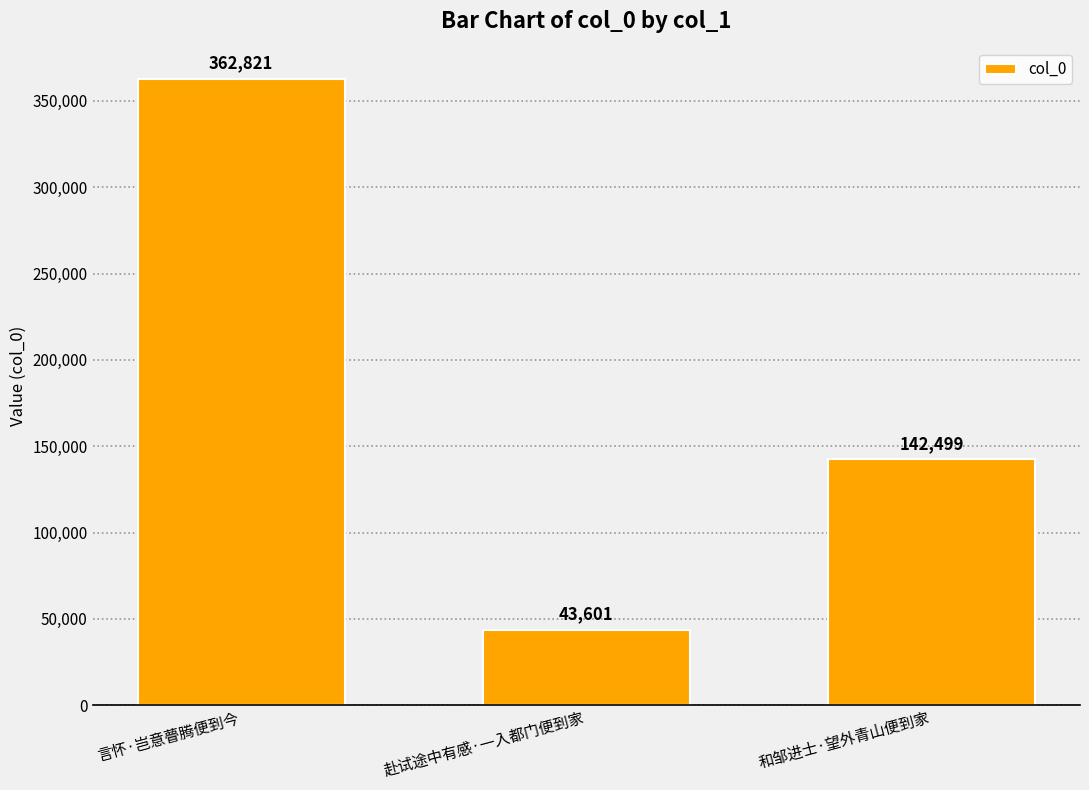

Reading left to right, transcribe all the data shown in this chart.

言怀·岂意瞢腾便到今=362821	赴试途中有感·一入都门便到家=43601	和邹进士·望外青山便到家=142499